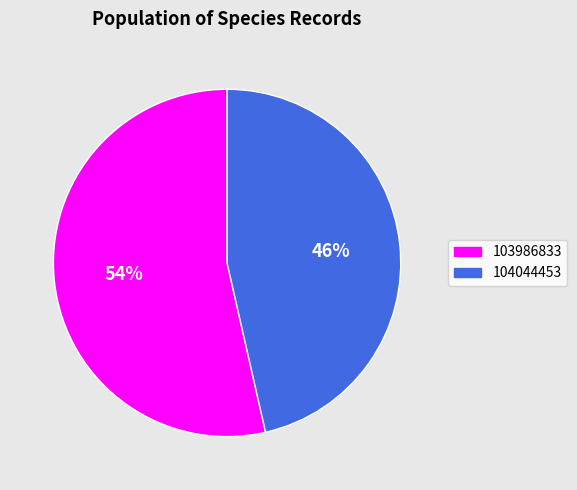

Approximately how many times larger is the value at 104044453 compared to 103986833?

0.9